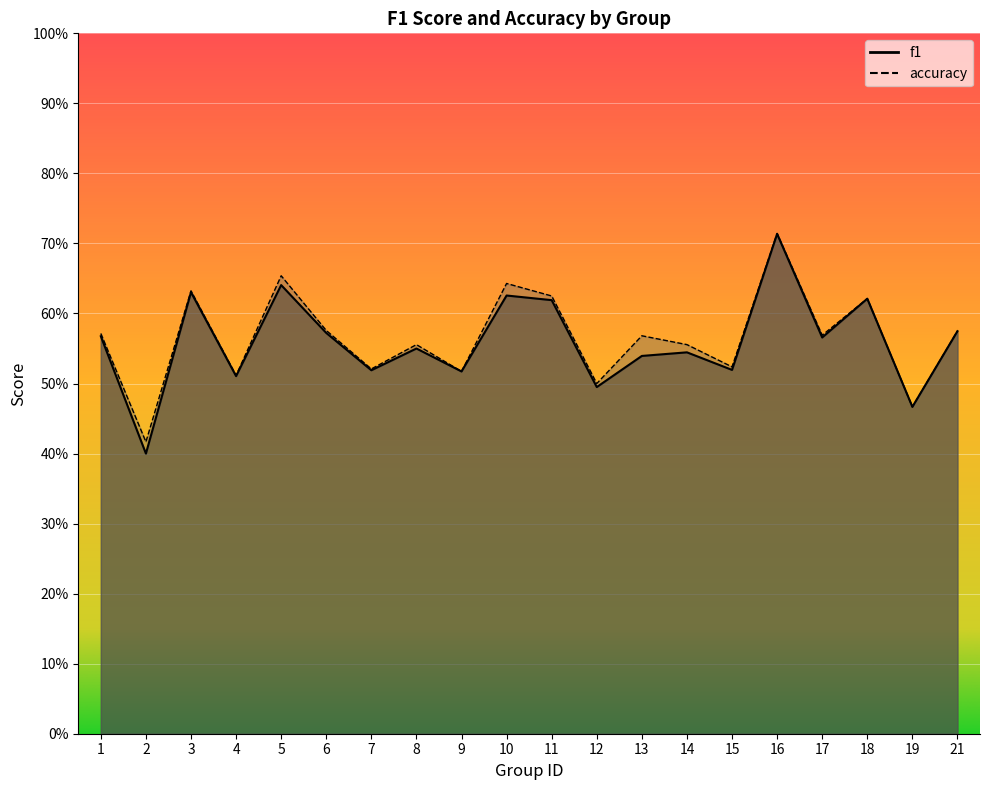

True or false: f1 and accuracy intersect in this chart.

False